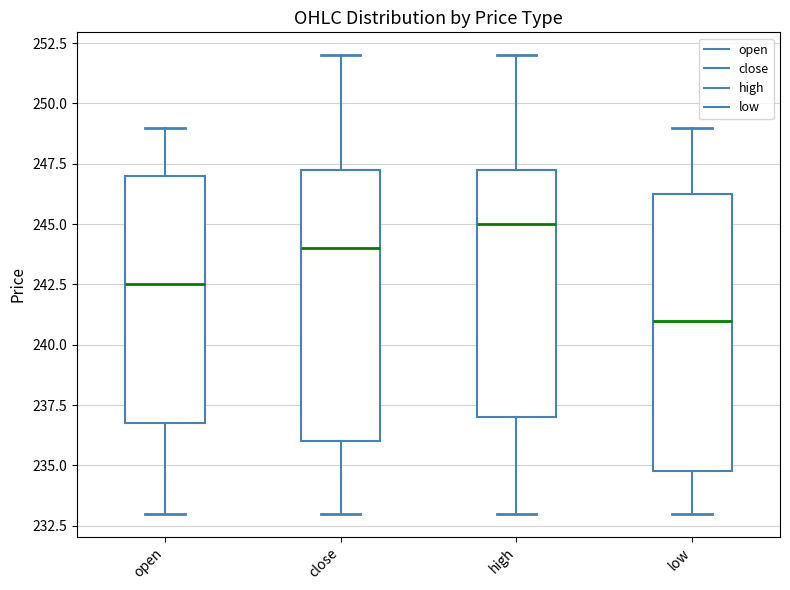

Which box has the highest median line?

high